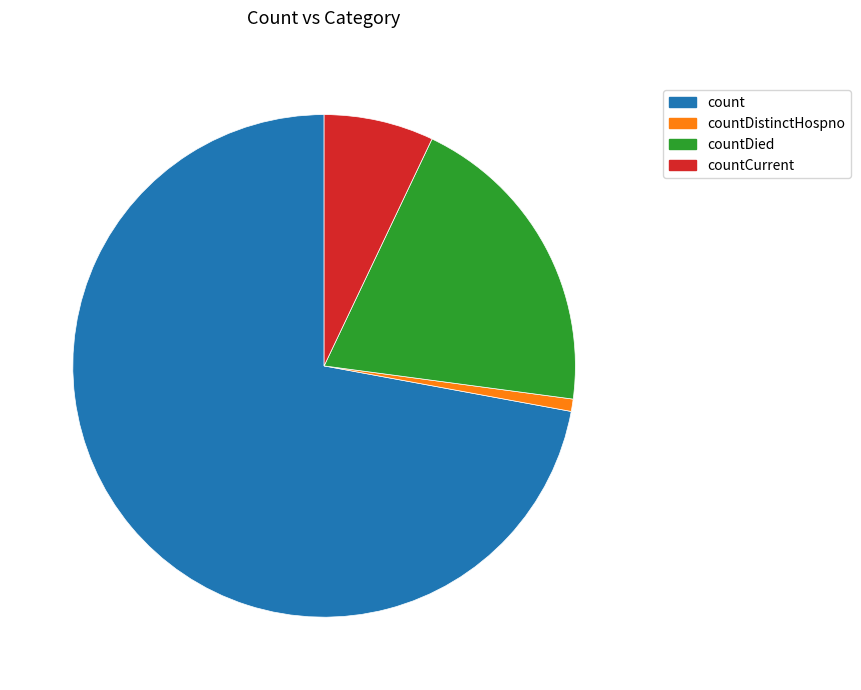

Does countCurrent account for over 50% of the chart?

No